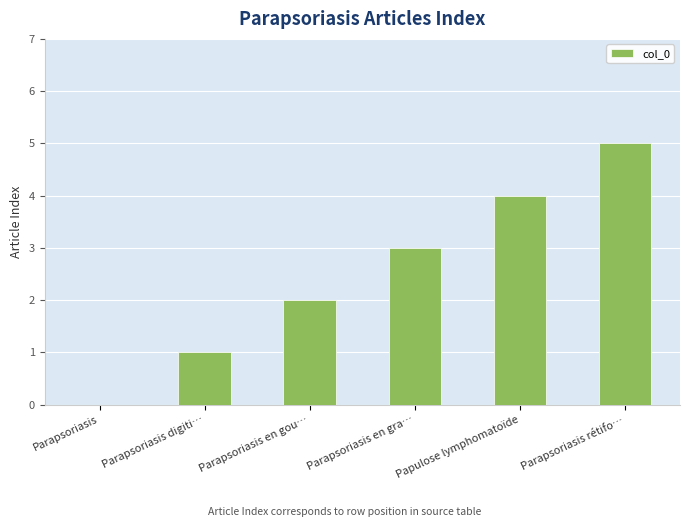

Approximately how many times larger is the value at Papulose lymphomatoïde compared to Parapsoriasis en gou…?

2.0